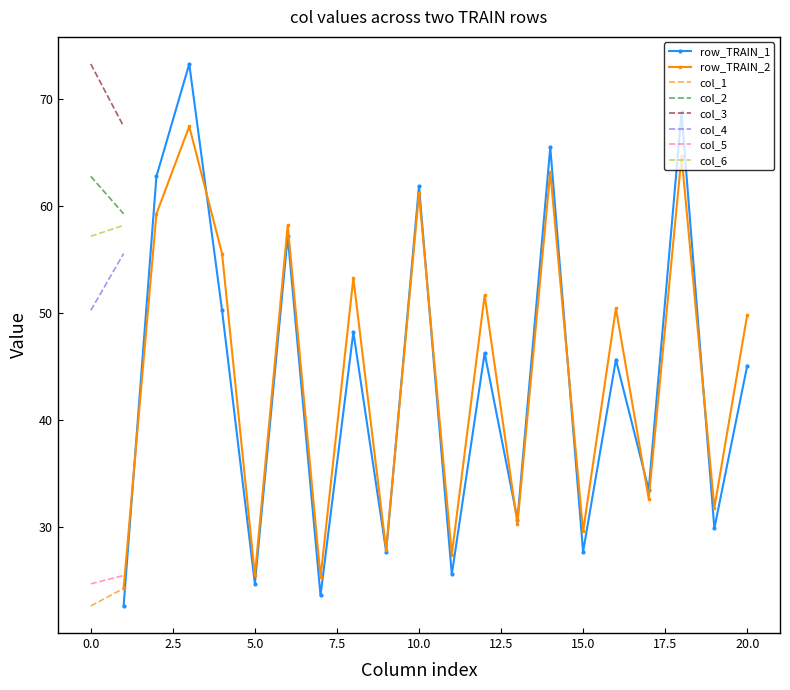

Is it true that row_TRAIN_2 equals 46.9 at 15.0?

False